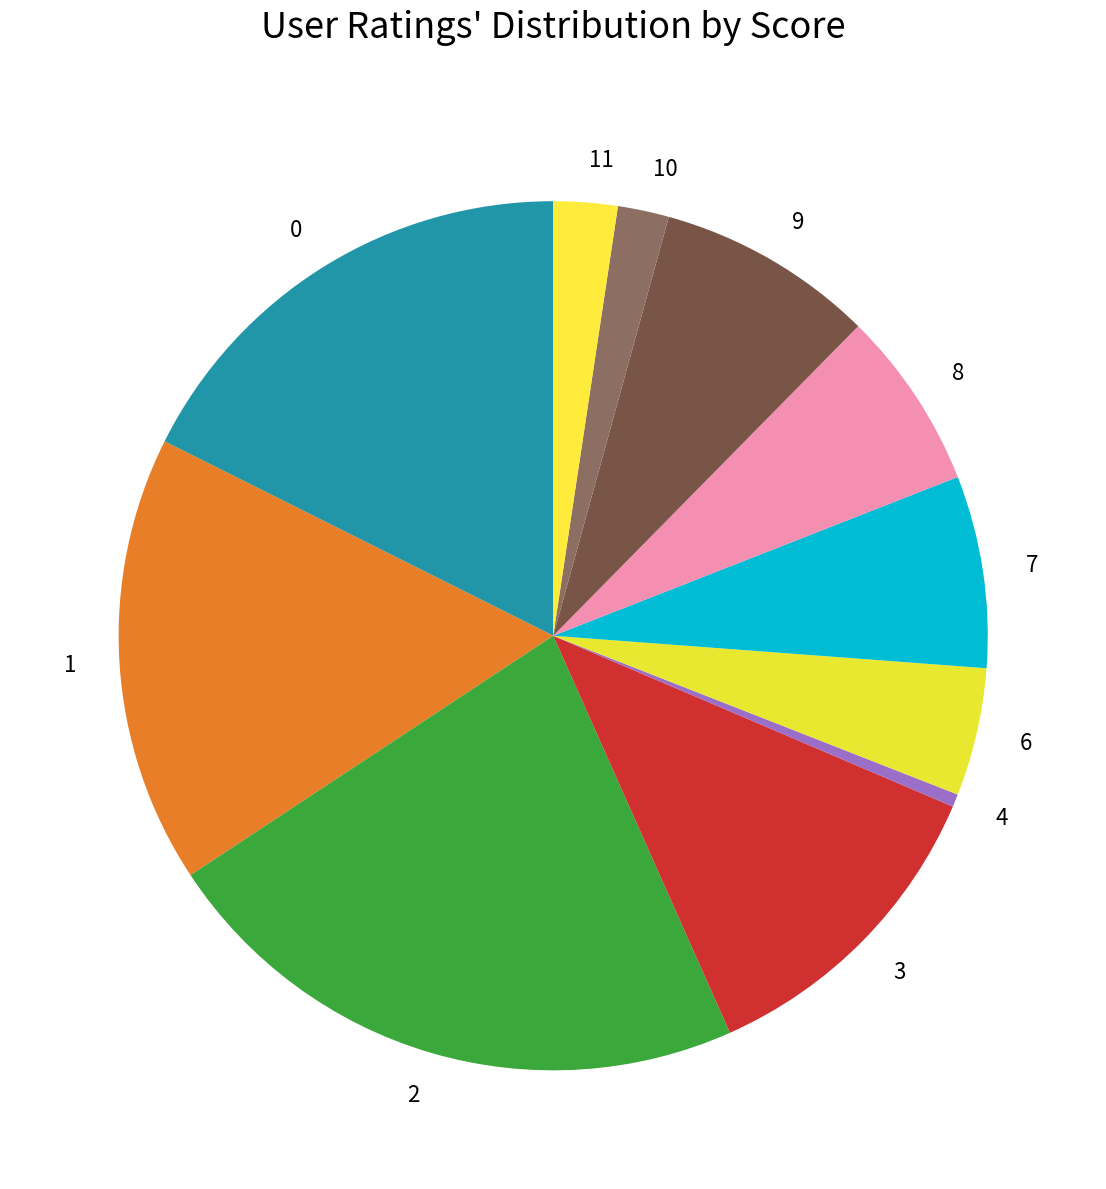

Does 0 account for over 50% of the chart?

No